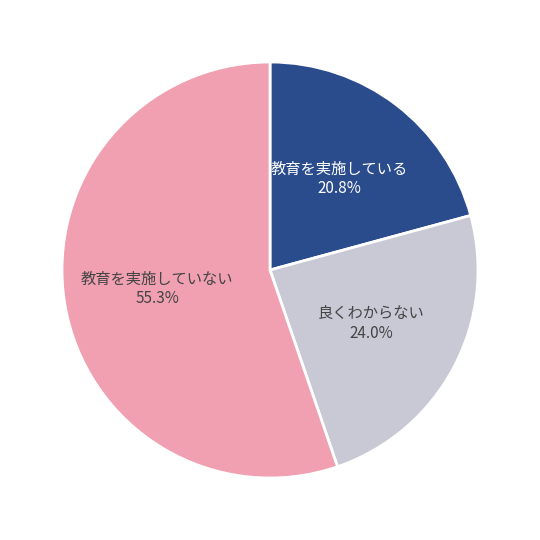

To the nearest percent, what is the average slice percentage?

33%